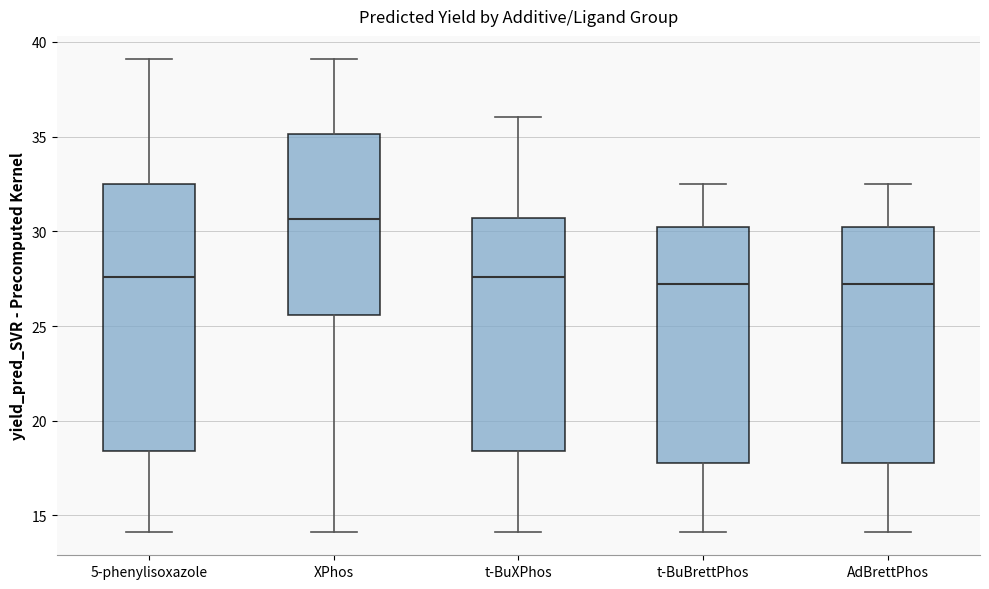

Reading left to right, read every box against the y-axis: the position of its median line, the range the box covers, and the ends of its whiskers. The values are not printed on the chart, so give them approximately, as read against the axis.

5-phenylisoxazole: median 27.5, box 18.5 to 32.5, whiskers 14.0 to 39.0
XPhos: median 30.5, box 25.5 to 35.0, whiskers 14.0 to 39.0
t-BuXPhos: median 27.5, box 18.5 to 30.5, whiskers 14.0 to 36.0
t-BuBrettPhos: median 27.0, box 18.0 to 30.5, whiskers 14.0 to 32.5
AdBrettPhos: median 27.0, box 18.0 to 30.5, whiskers 14.0 to 32.5